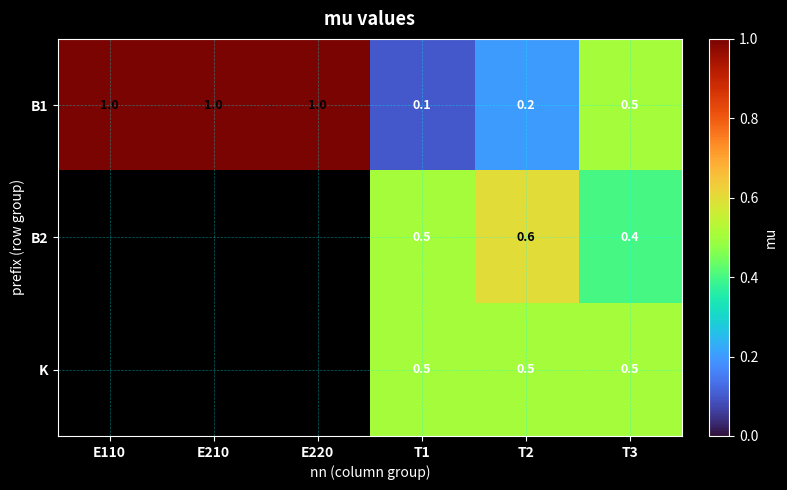

Count the B1 values in the range 0 to 1.

6